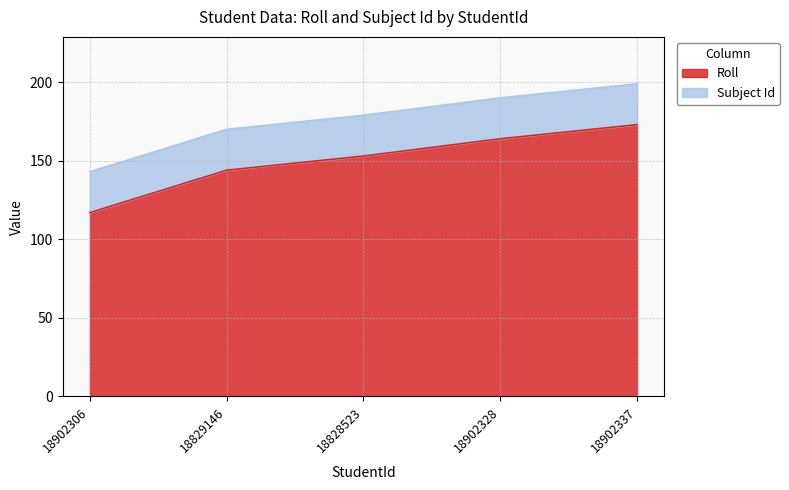

What is the change in value from 18829146 to 18902337?

+29